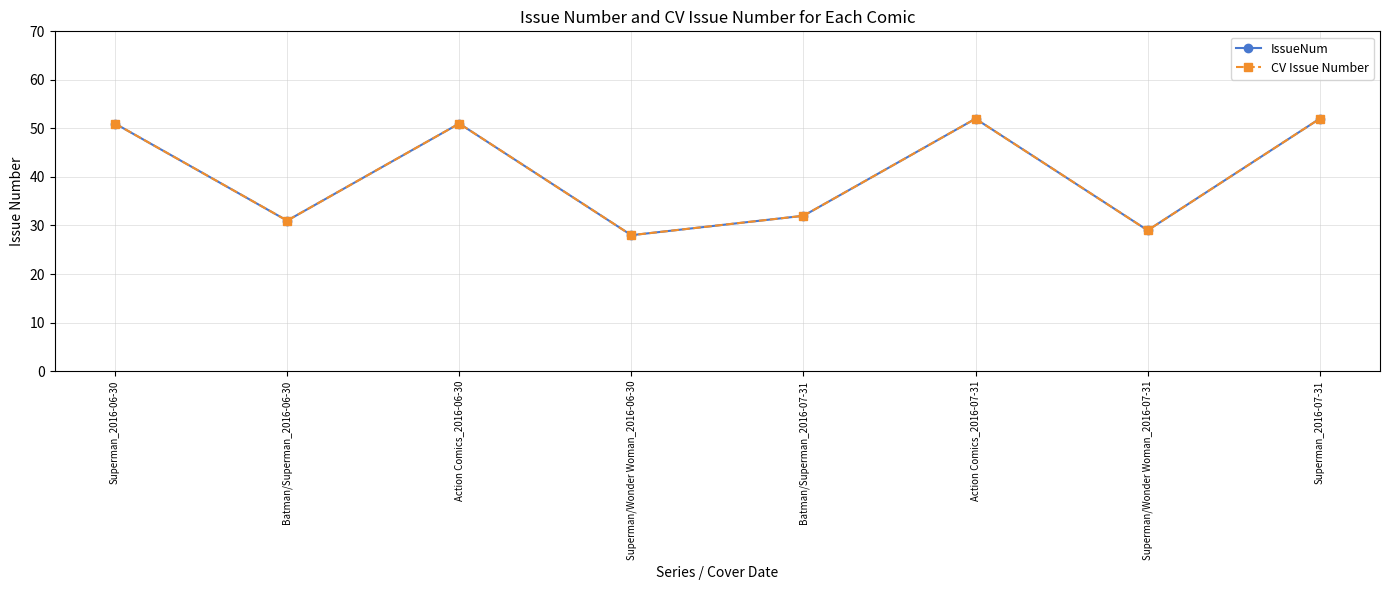

Does the chart have visible grid lines?

Yes